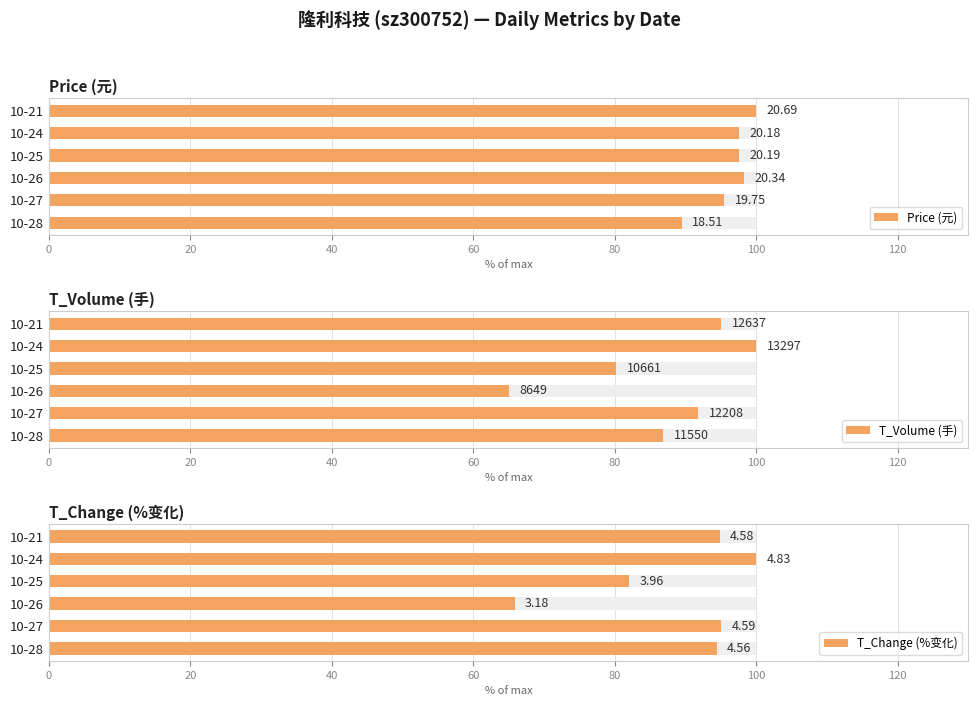

Which series has the largest total across all categories?

Price (元)